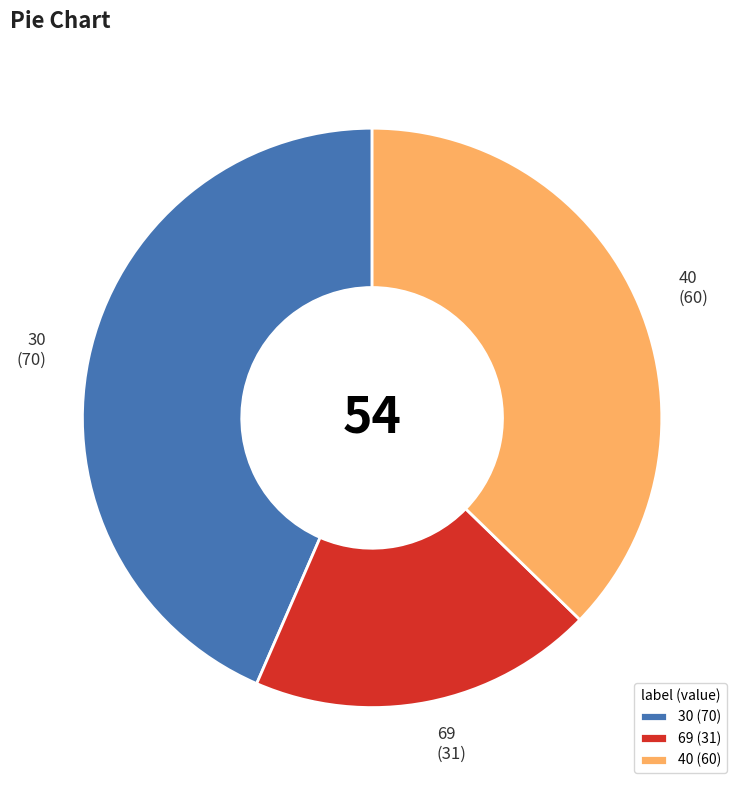

Approximately how many times larger is the value at 40 compared to 30?

0.9